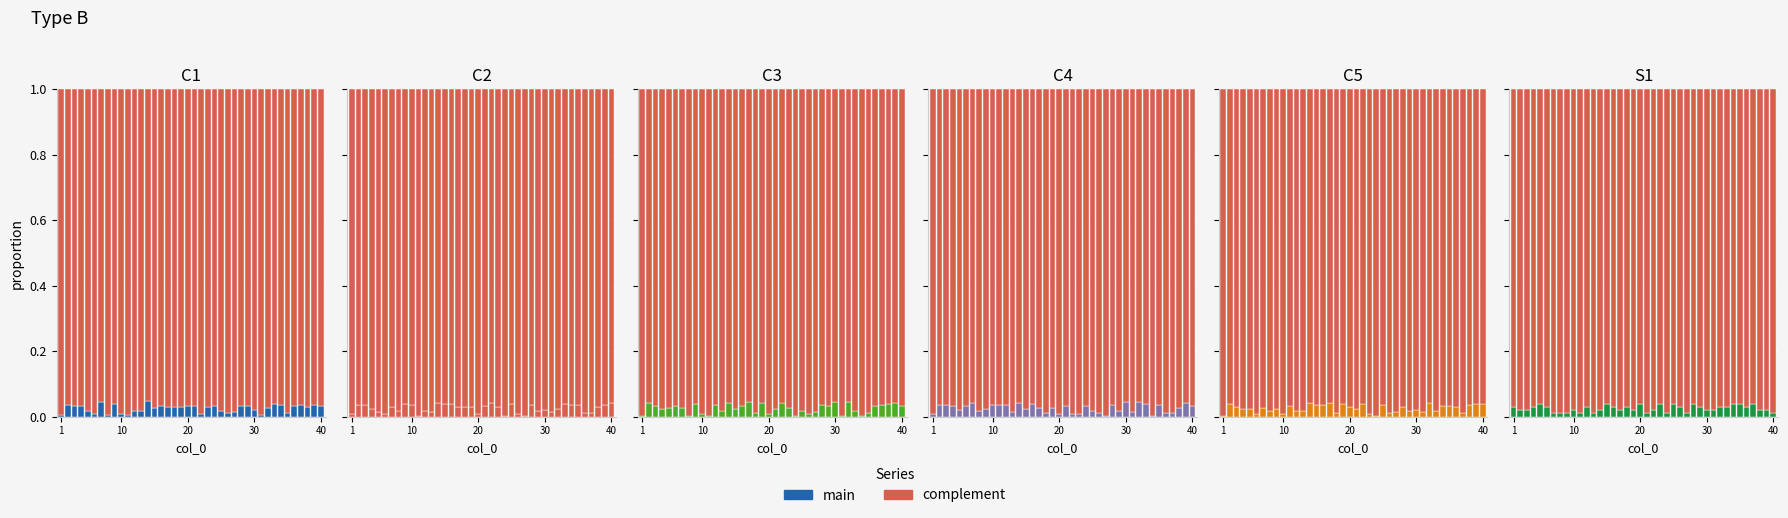

Which series has the widest spread of values?

C1